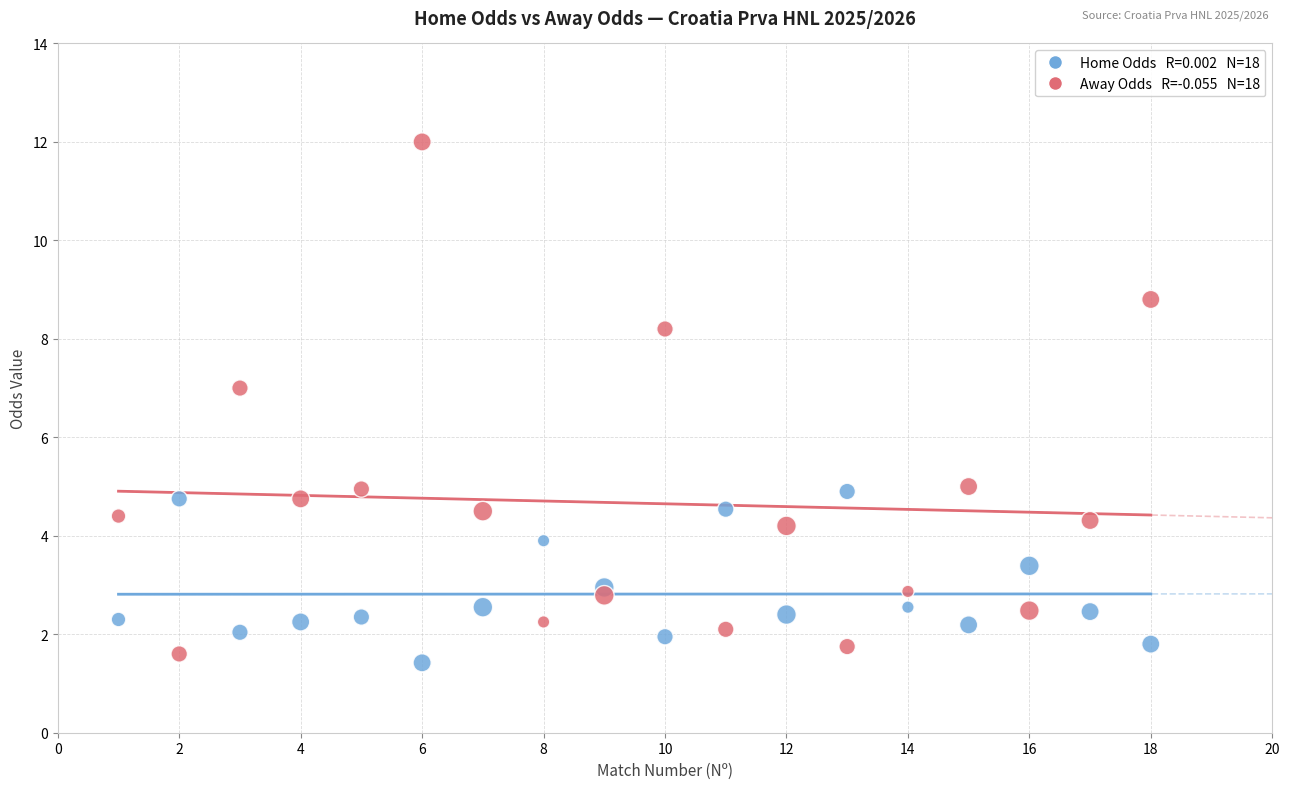

Across all data points, what is the range of Y values (max minus min)?

10.6